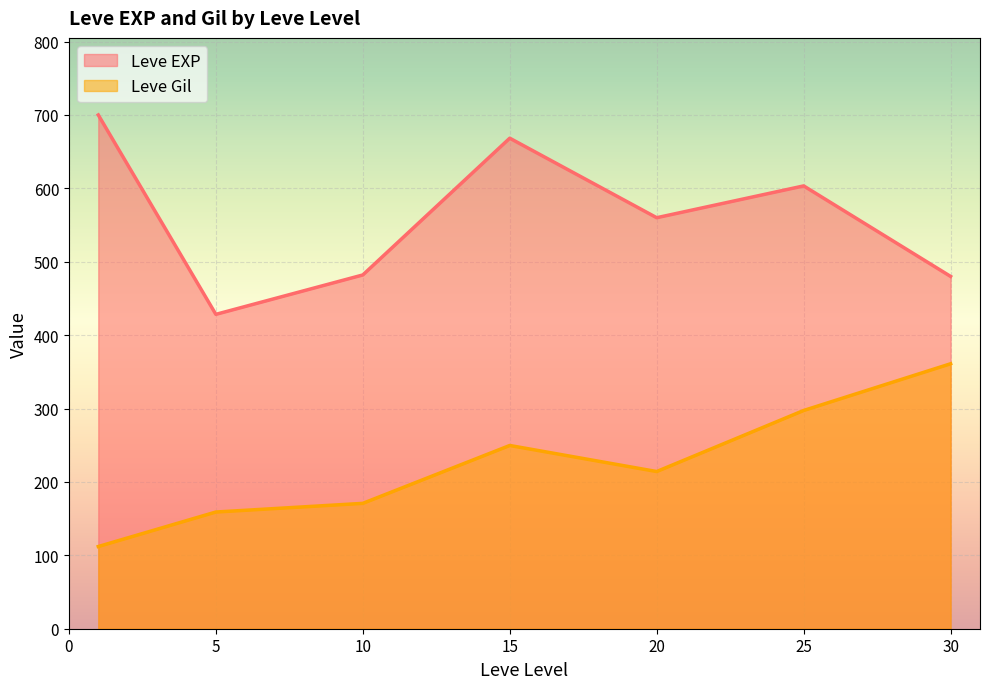

List the series in order of their overall mean, highest first.

Leve EXP, Leve Gil